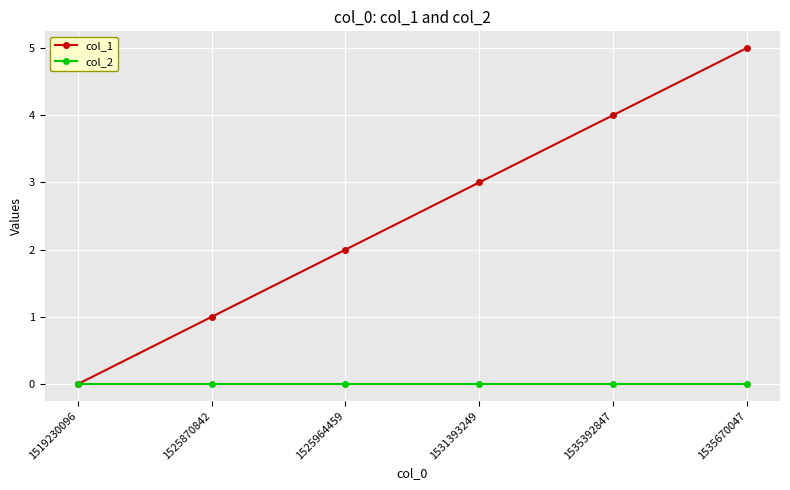

Which series has the largest total across all categories?

col_1